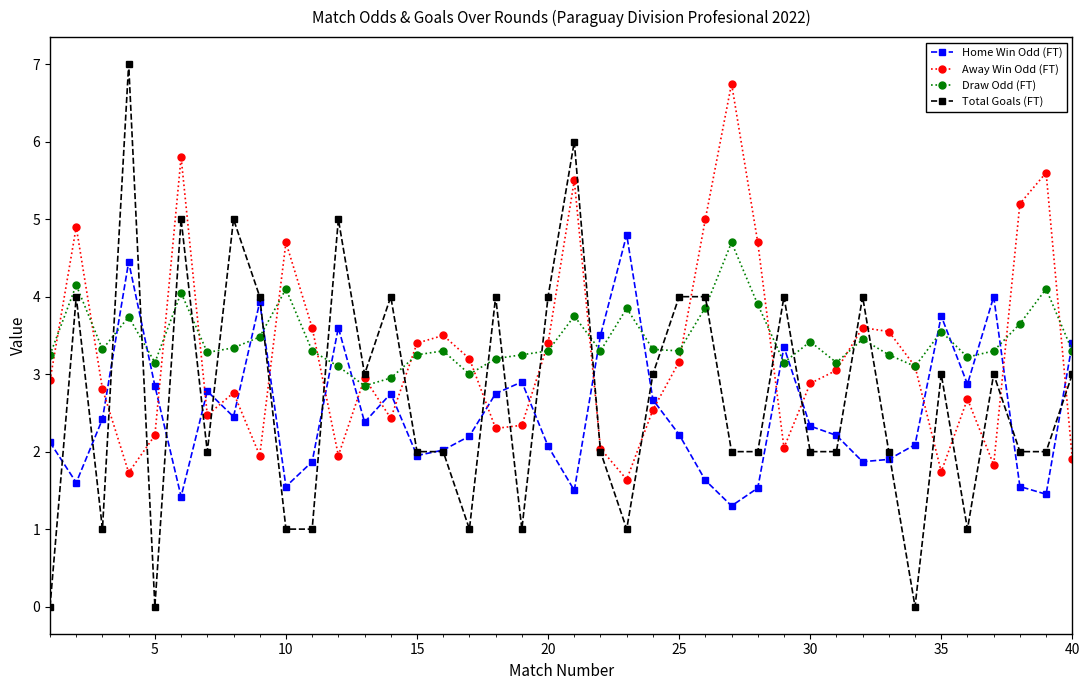

How many distinct data groups are displayed?

4